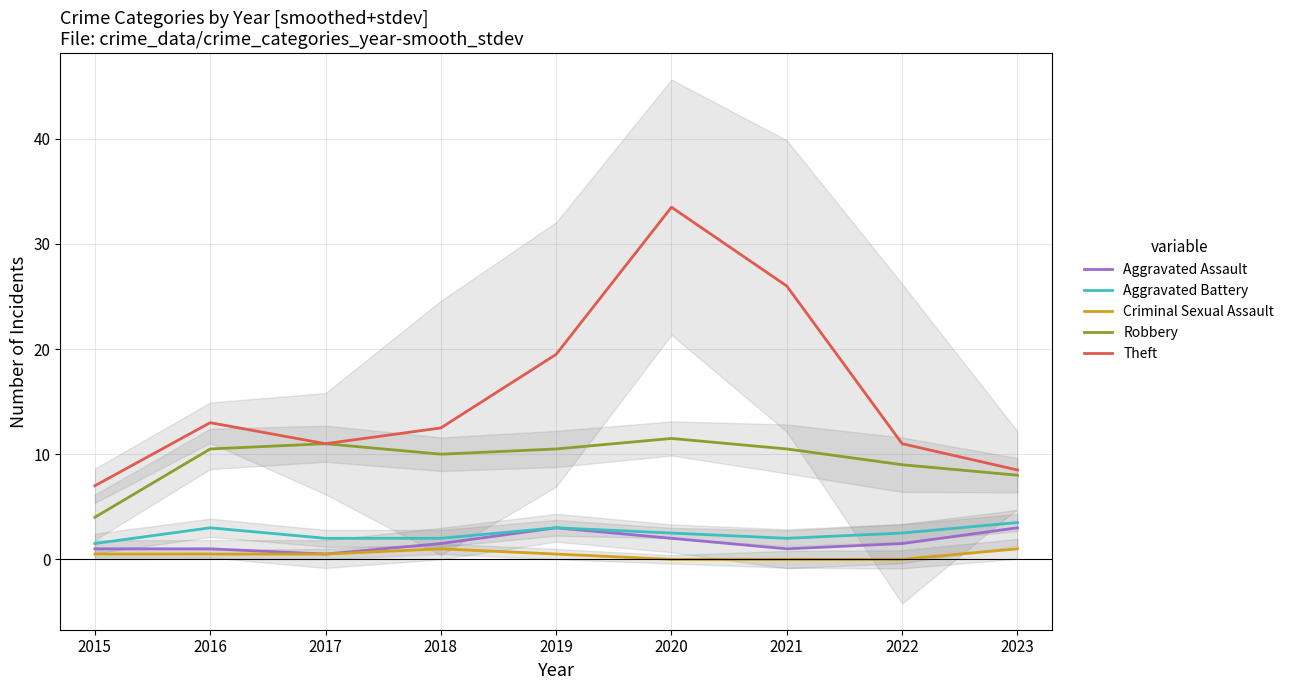

How many values in Criminal Sexual Assault are above zero?

6